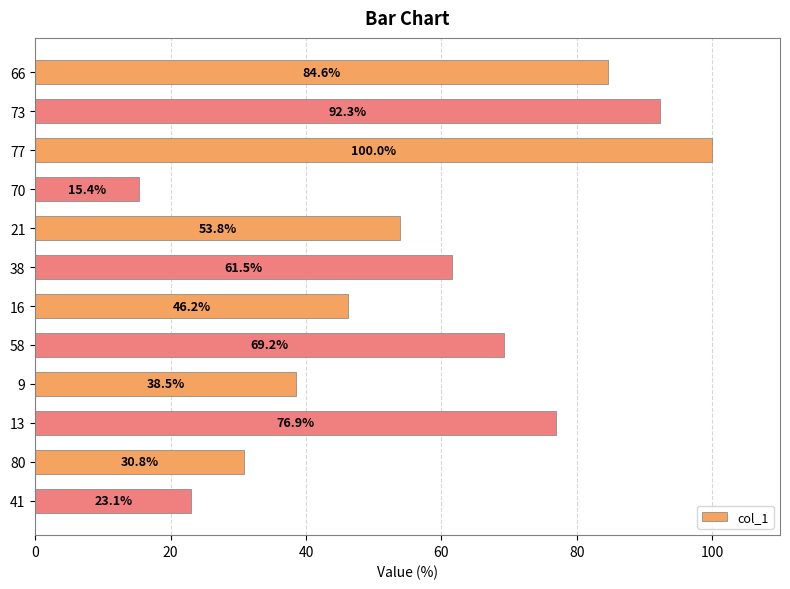

True or false: the data shows 76.9 at 13.

True